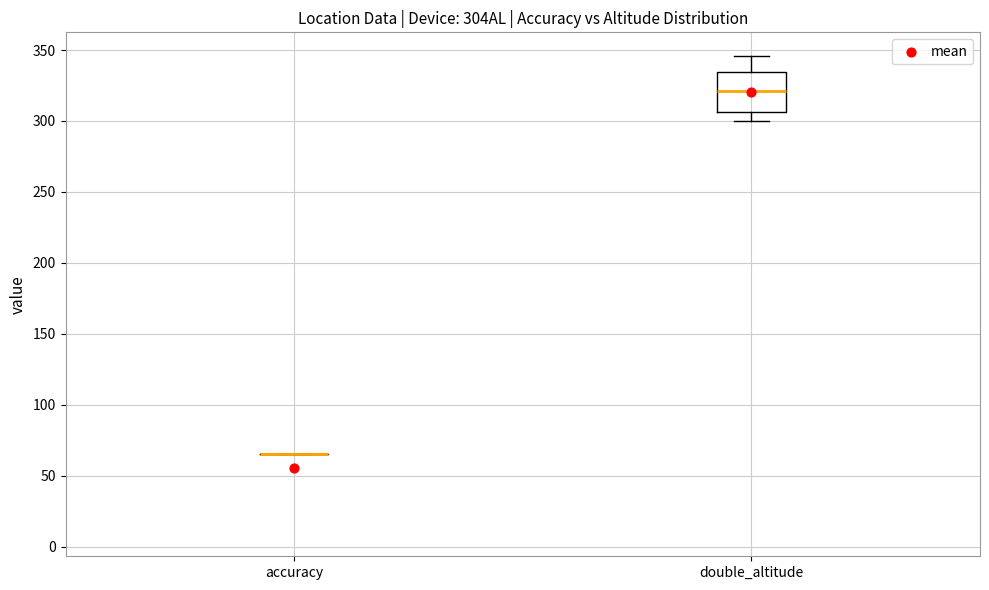

Which box is the tallest, from its lower edge to its upper edge?

double_altitude